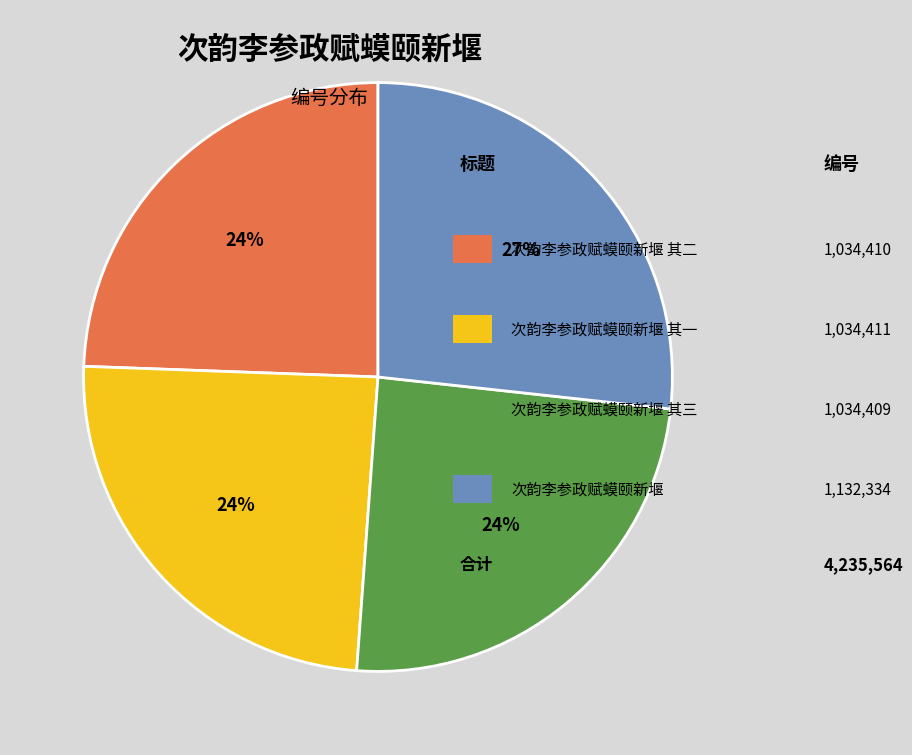

To the nearest percent, what is the average slice percentage?

25%